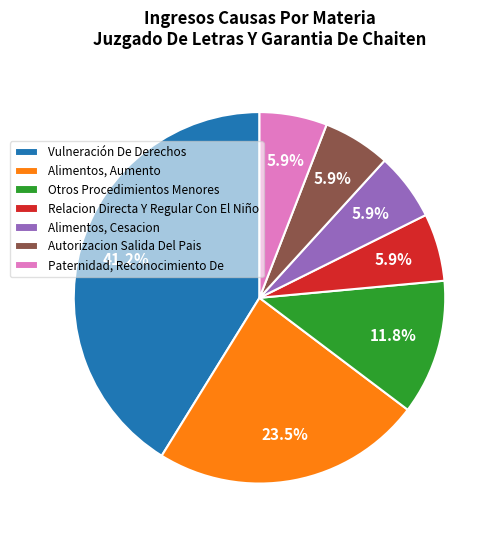

What is the largest slice in the pie chart?

Vulneración De Derechos